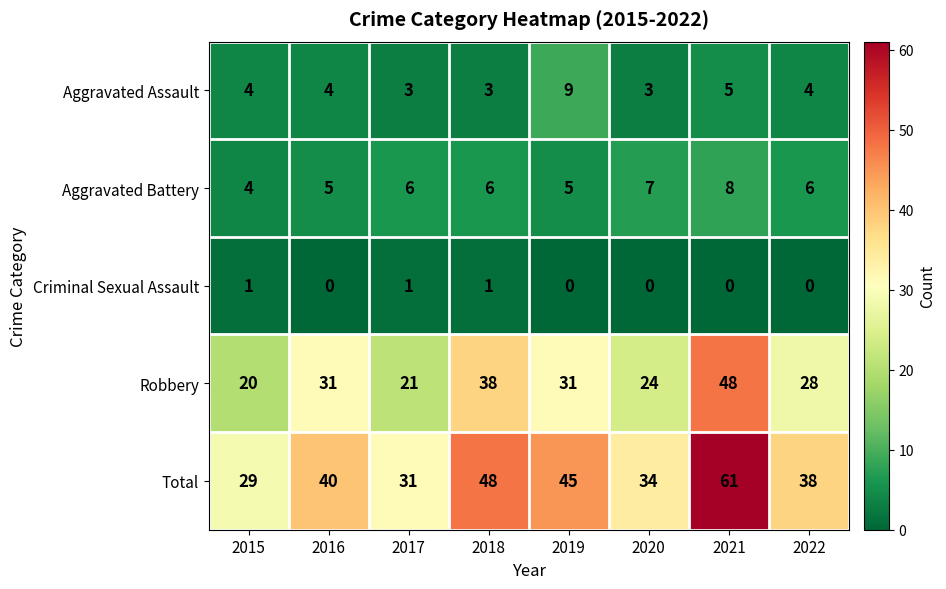

What value does the Aggravated Battery series have at 2019?

5